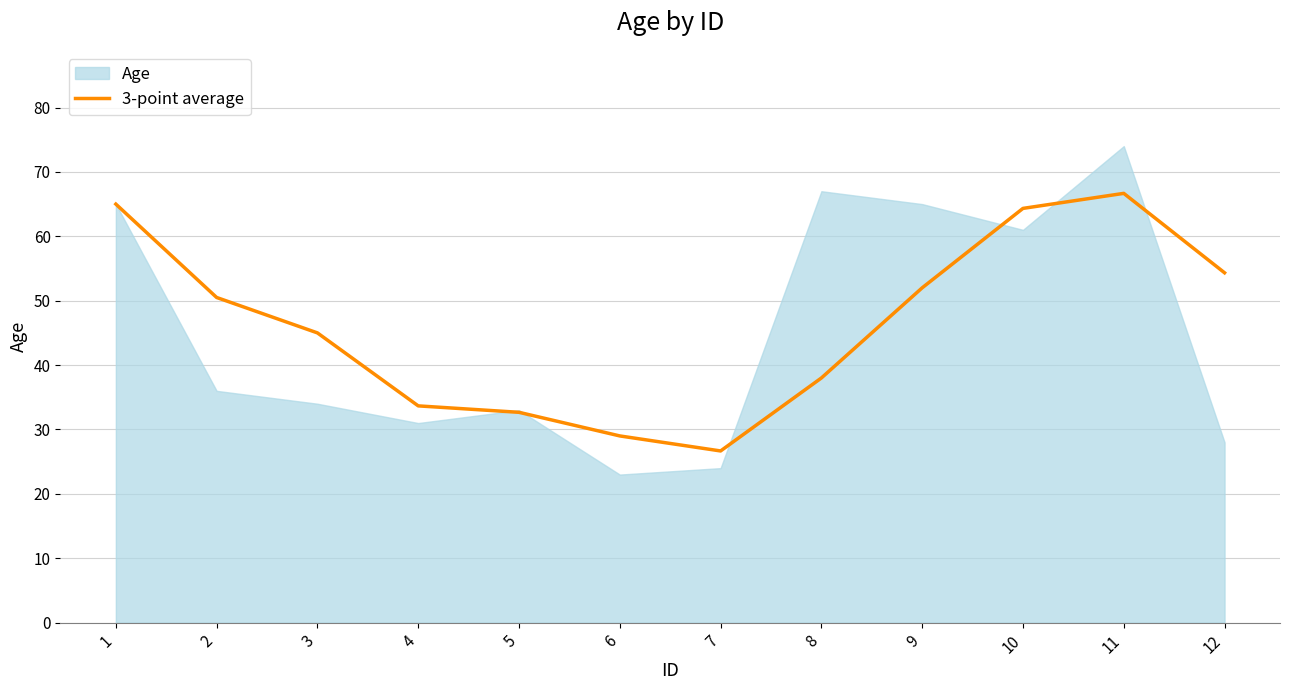

What is the highest value of the 3-point average series?

66.7